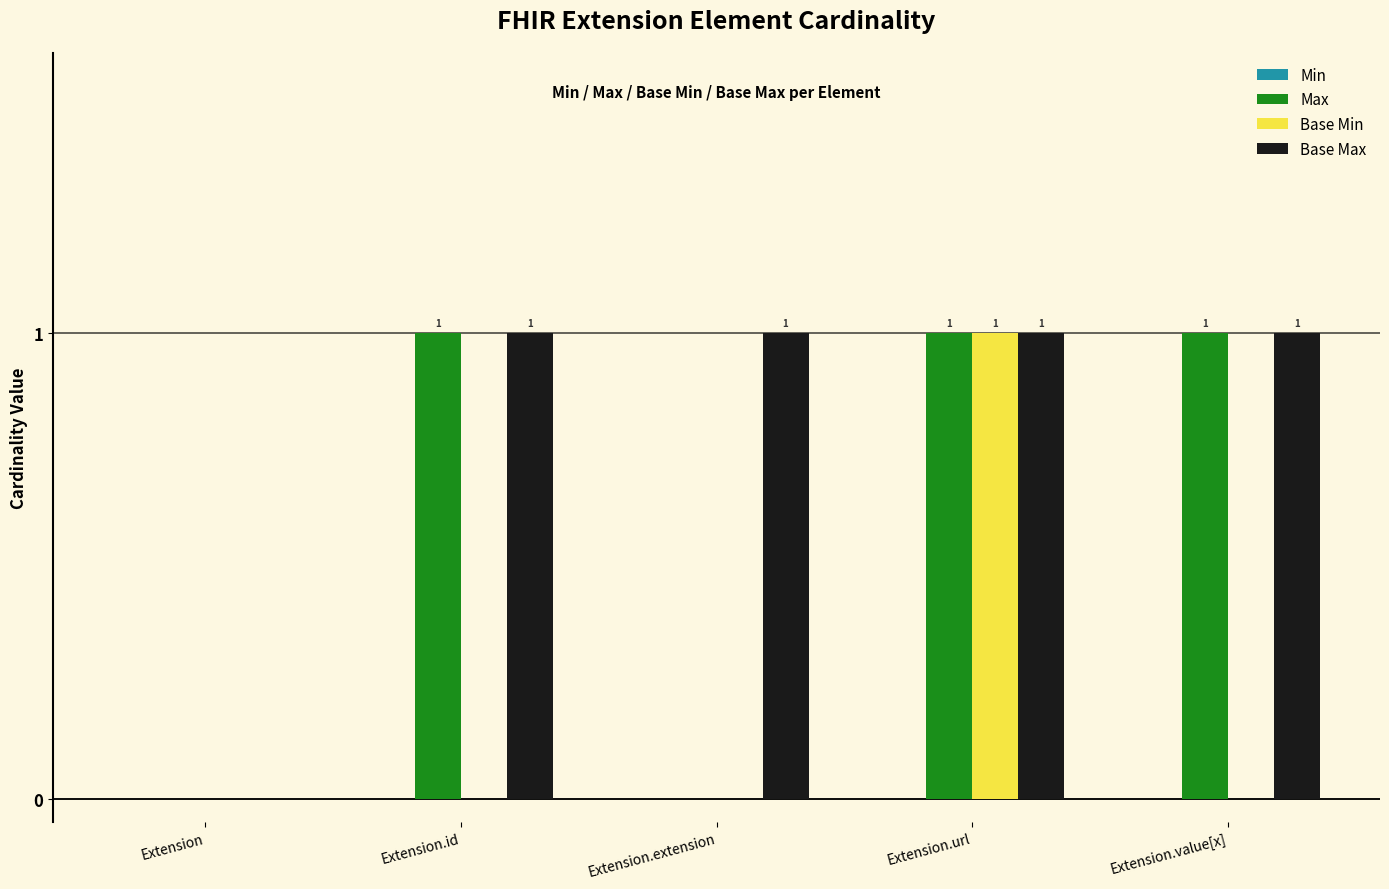

Reading left to right, transcribe all the data shown in this chart.

Max: Extension=0	Extension.id=1	Extension.extension=0	Extension.url=1	Extension.value[x]=1
Base Min: Extension=0	Extension.id=0	Extension.extension=0	Extension.url=1	Extension.value[x]=0
Base Max: Extension=0	Extension.id=1	Extension.extension=1	Extension.url=1	Extension.value[x]=1